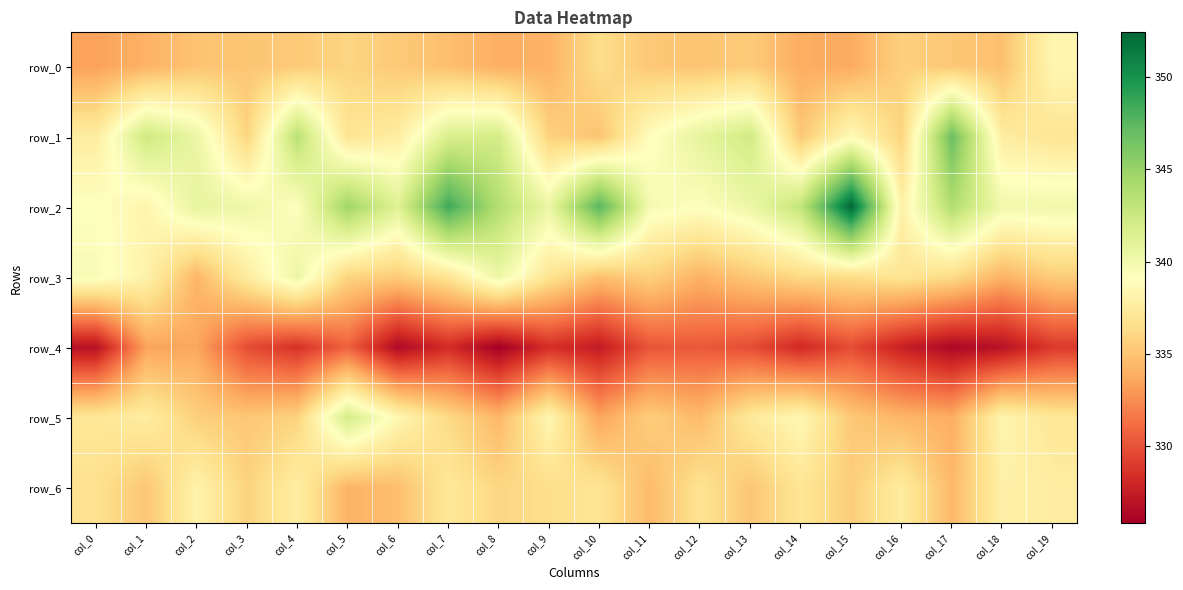

The value of row_3 at col_14 is 336.2. True or false?

True